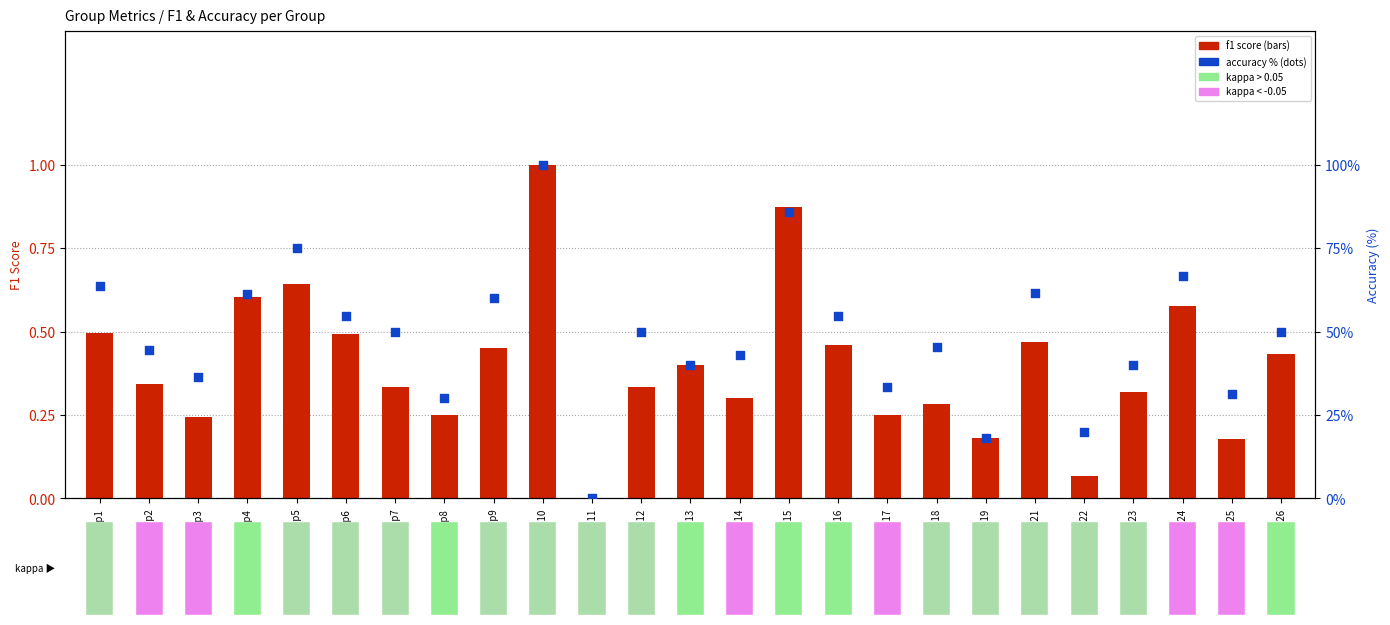

What is the total value across all series at Group6?

55.0